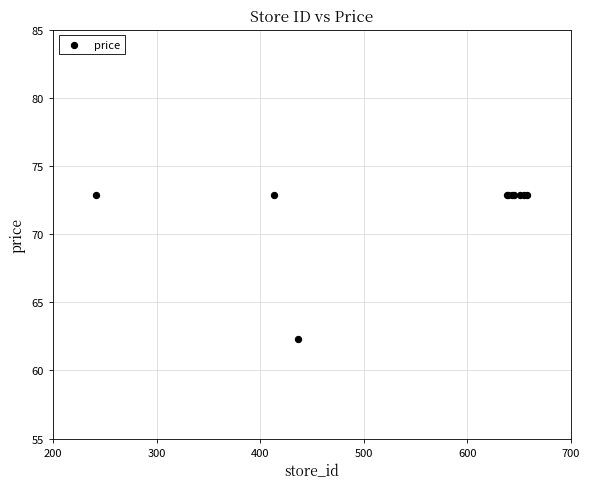

What Y value in the scatter plot is closest to 67?

62.3